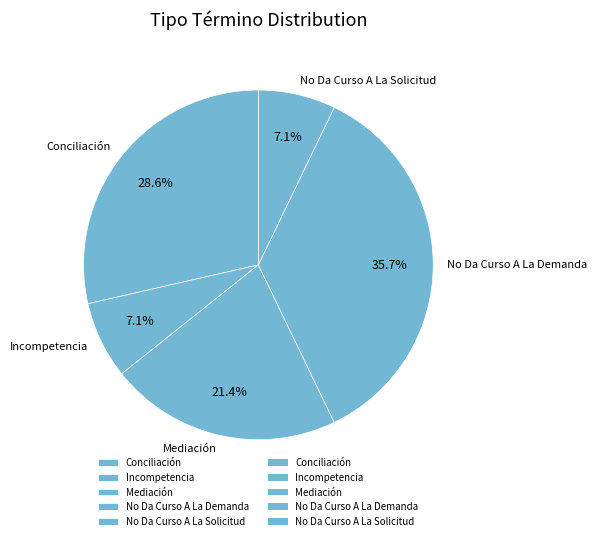

To the nearest percent, what percentage of the pie is No Da Curso A La Solicitud?

7%